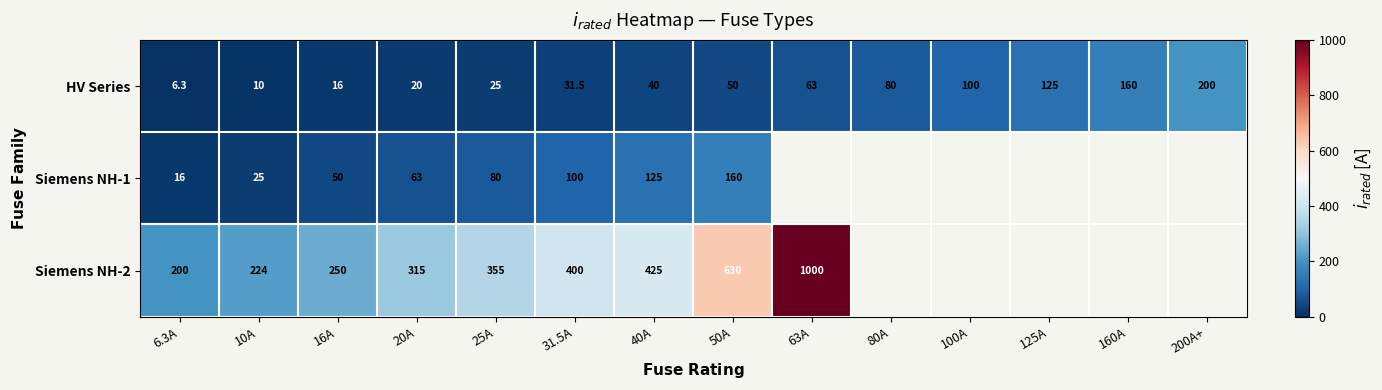

What is the maximum value for HV Series?

200.0